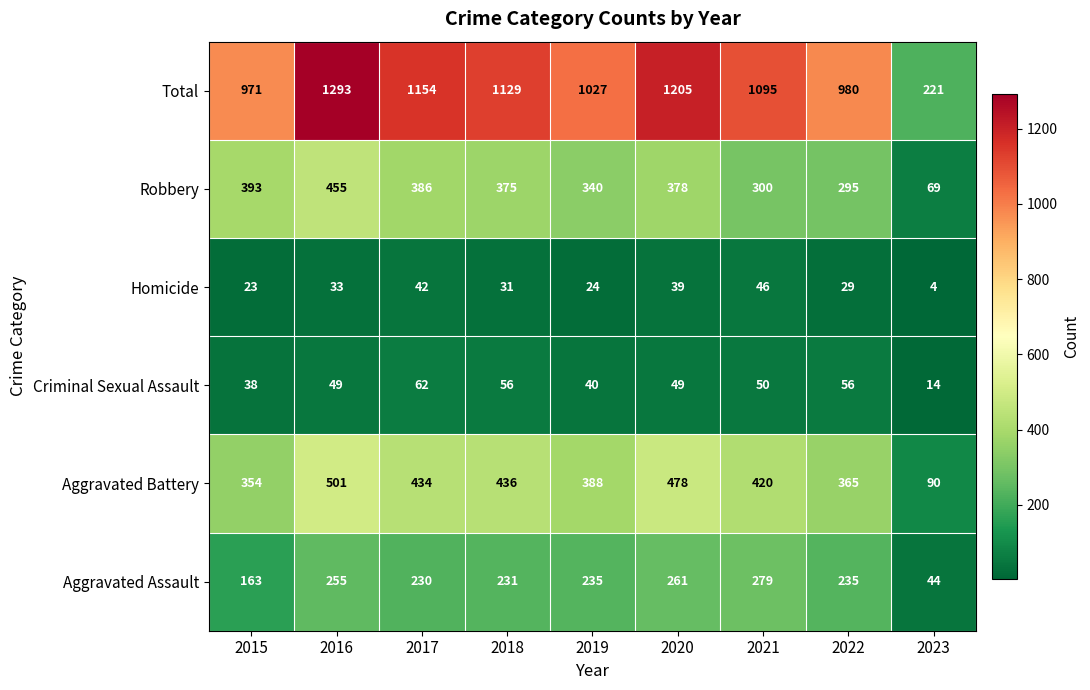

What is the average value of the Robbery series?

332